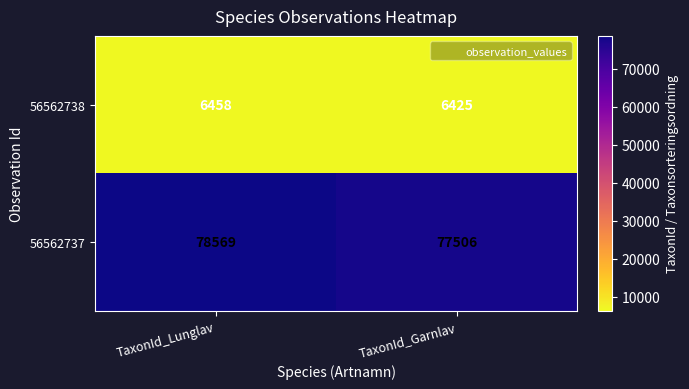

What is the difference between the maximum and minimum values in the 56562737 series?

1063